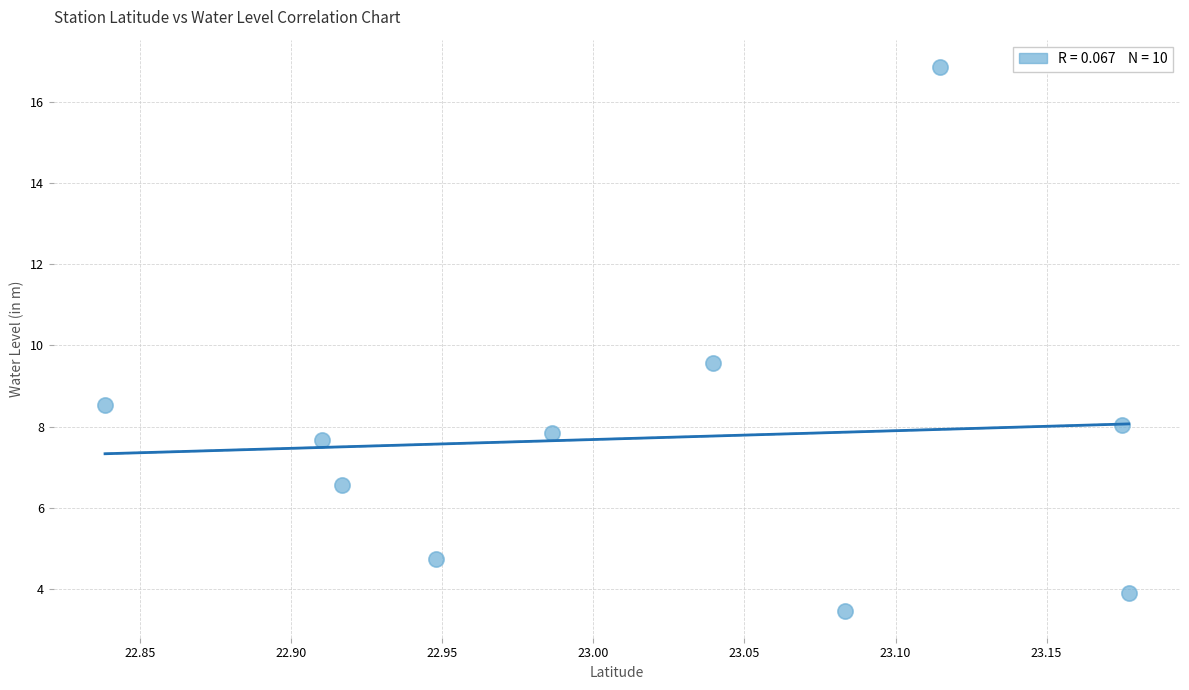

What Y value in the scatter plot is closest to 10?

9.6